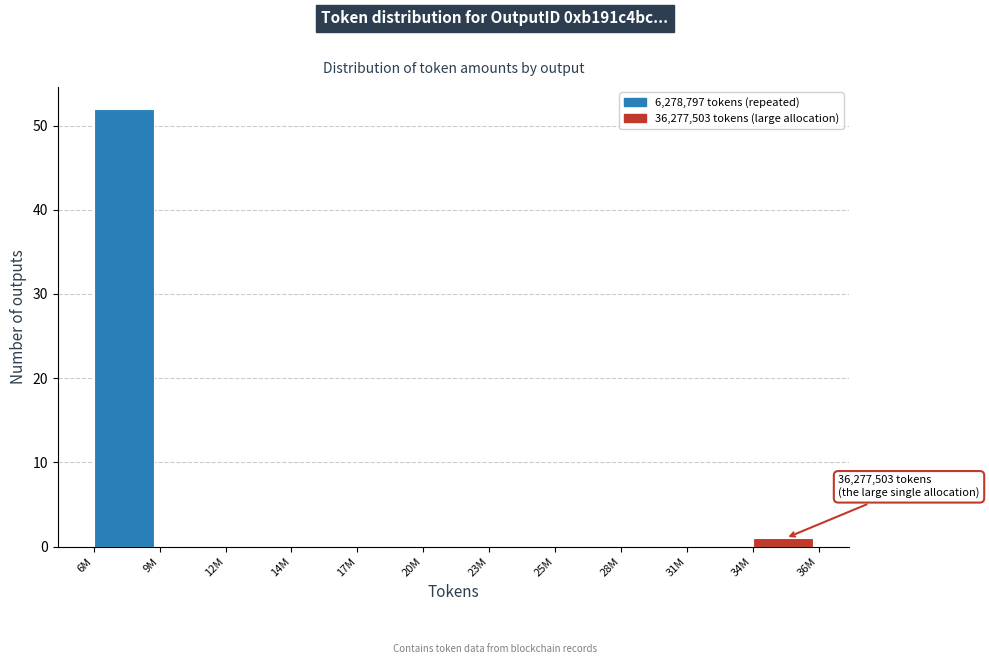

Reading left to right, extract all data points from this chart.

6M=52	9M=0	12M=0	14M=0	17M=0	20M=0	23M=0	25M=0	28M=0	31M=0	34M=1